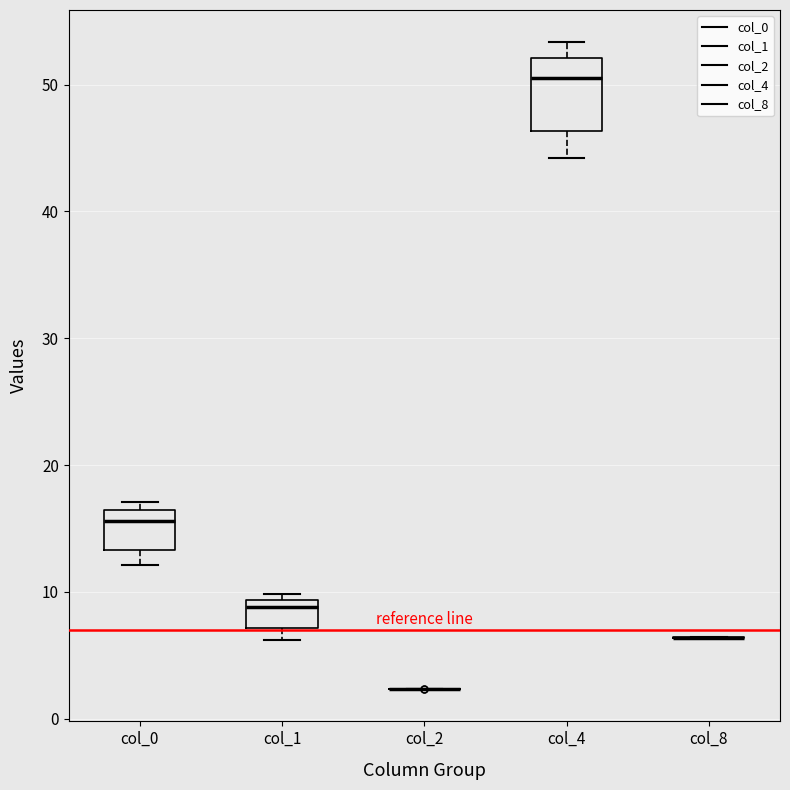

Comparing the boxes themselves (not the whiskers), which one is the tallest?

col_4